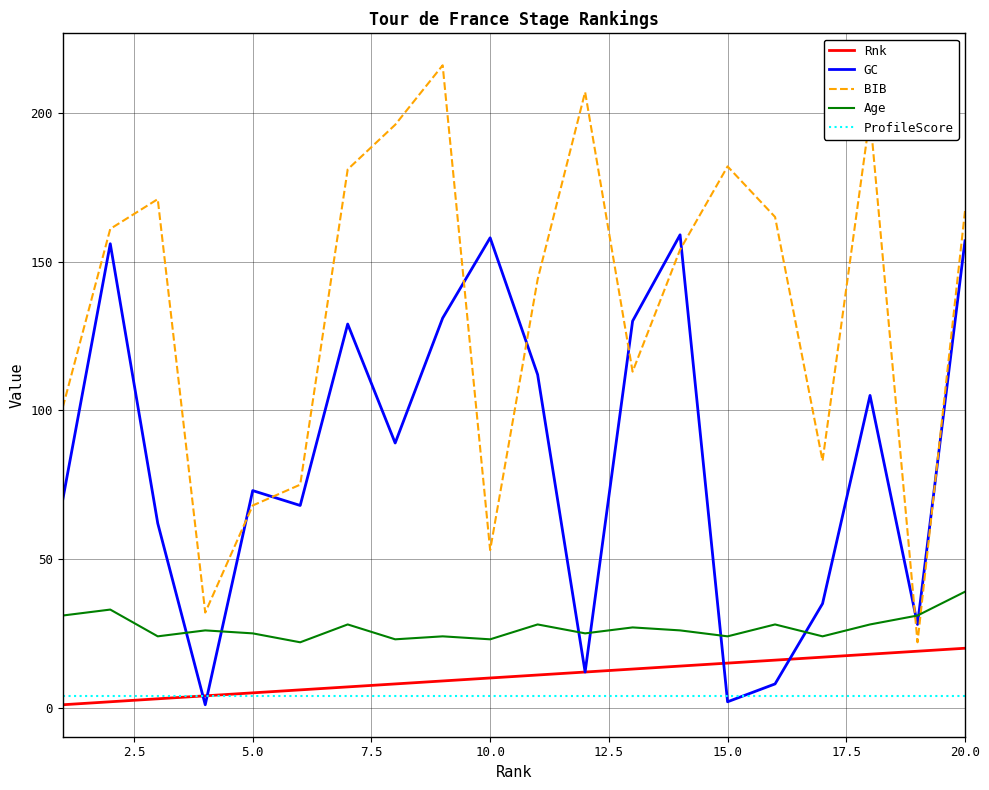

Is this an area chart (filled region under the line)?

No